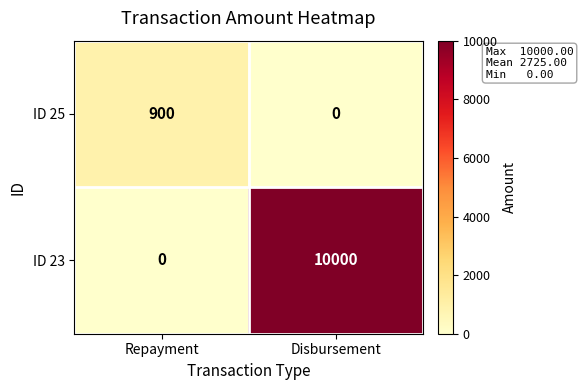

The value of ID 25 at Repayment is 900. True or false?

True